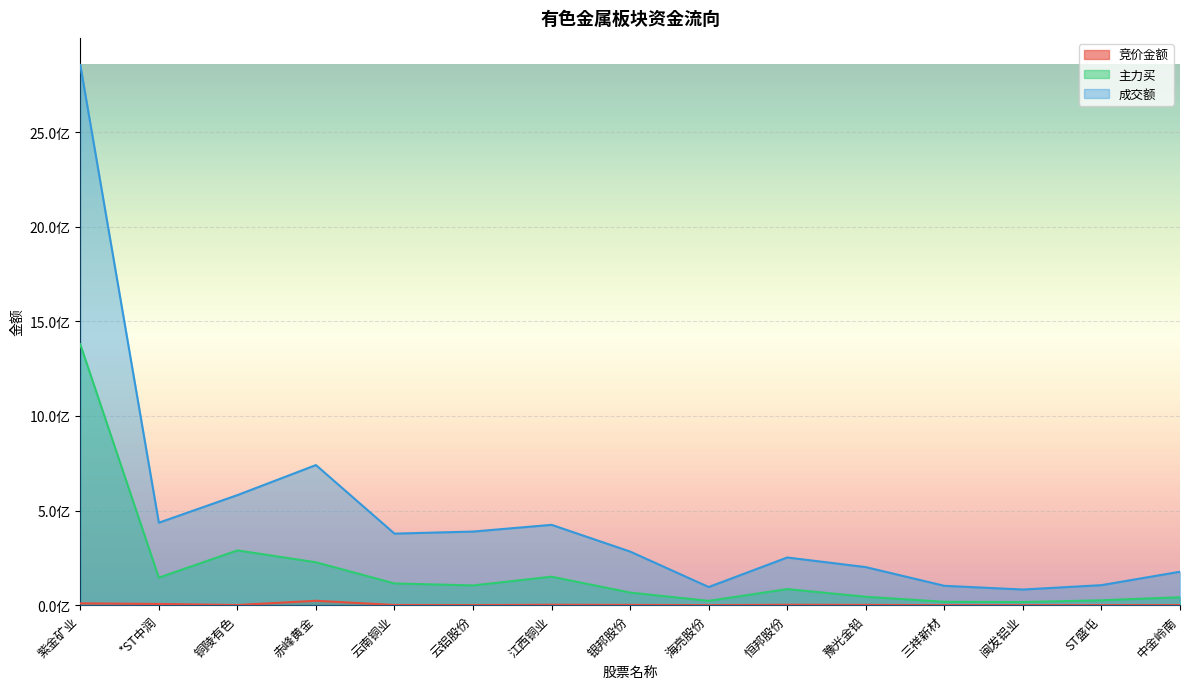

Read the 主力买 value at 闽发铝业, to the nearest 10.

16599890